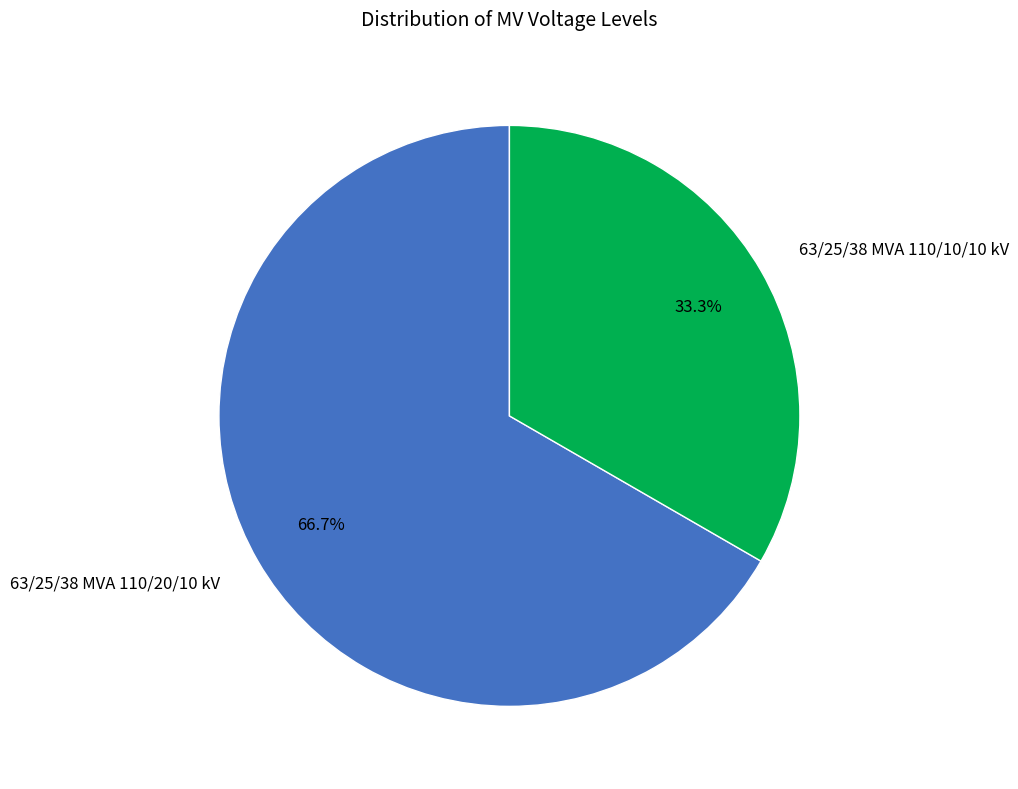

What is the ratio of the value at 63/25/38 MVA 110/20/10 kV to the value at 63/25/38 MVA 110/10/10 kV?

2.0